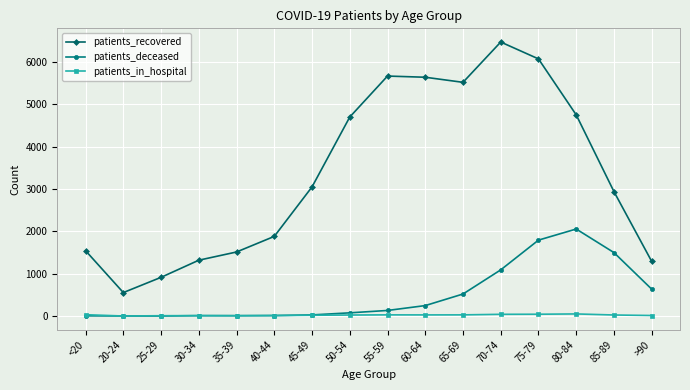

What is the greatest value displayed?

6468